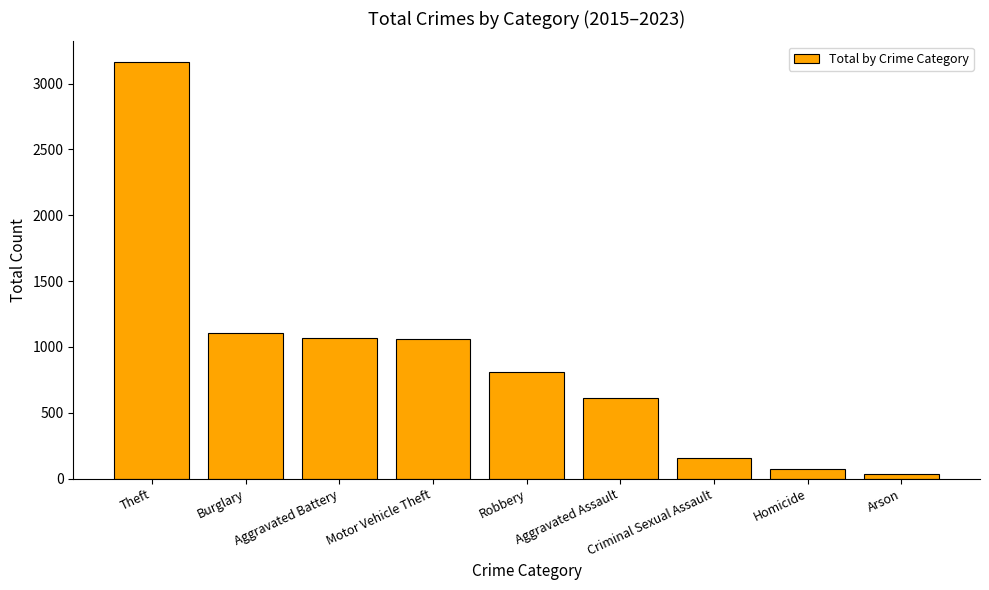

Approximately how many times larger is the value at Aggravated Assault compared to Criminal Sexual Assault?

3.8